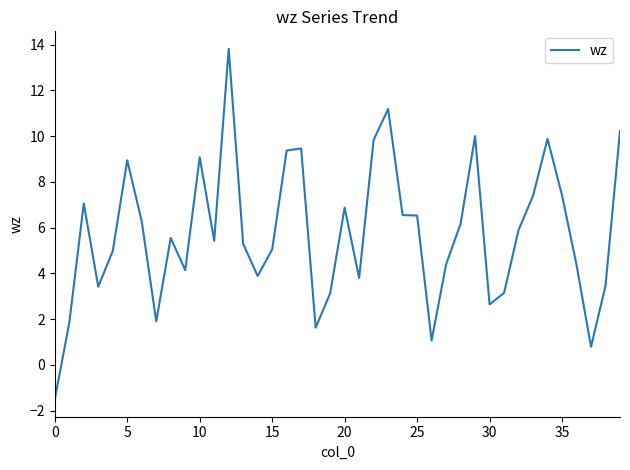

True or false: the data has more than 0 interior local peaks.

True